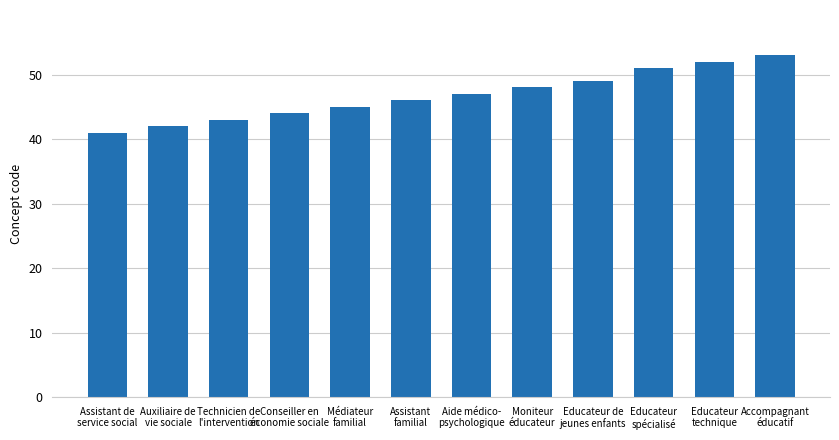

How many data points does each series have?

12